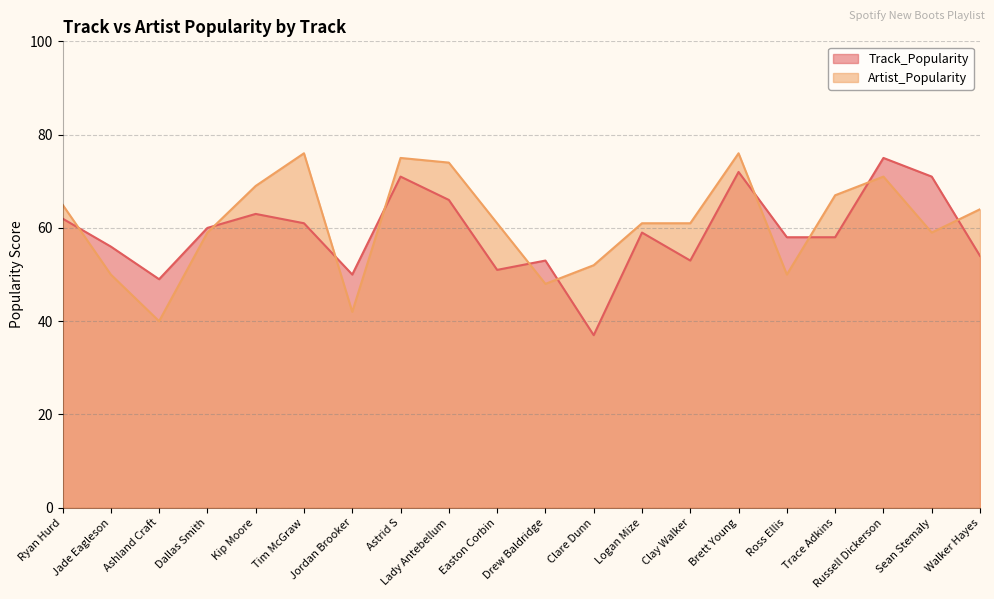

Rank the series at Ryan Hurd from lowest to highest value.

Track_Popularity, Artist_Popularity